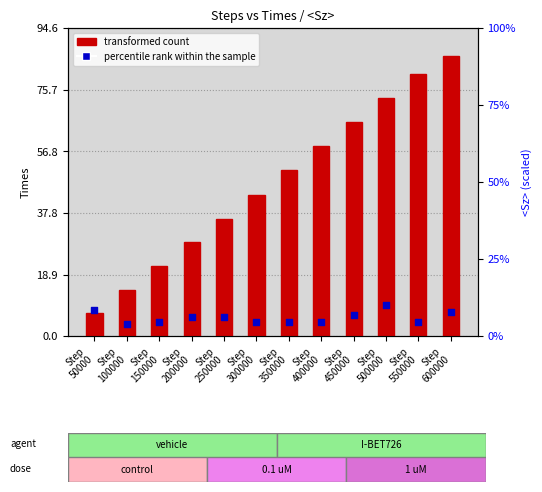

What are all the series names shown in the legend?

transformed count, percentile rank within the sample